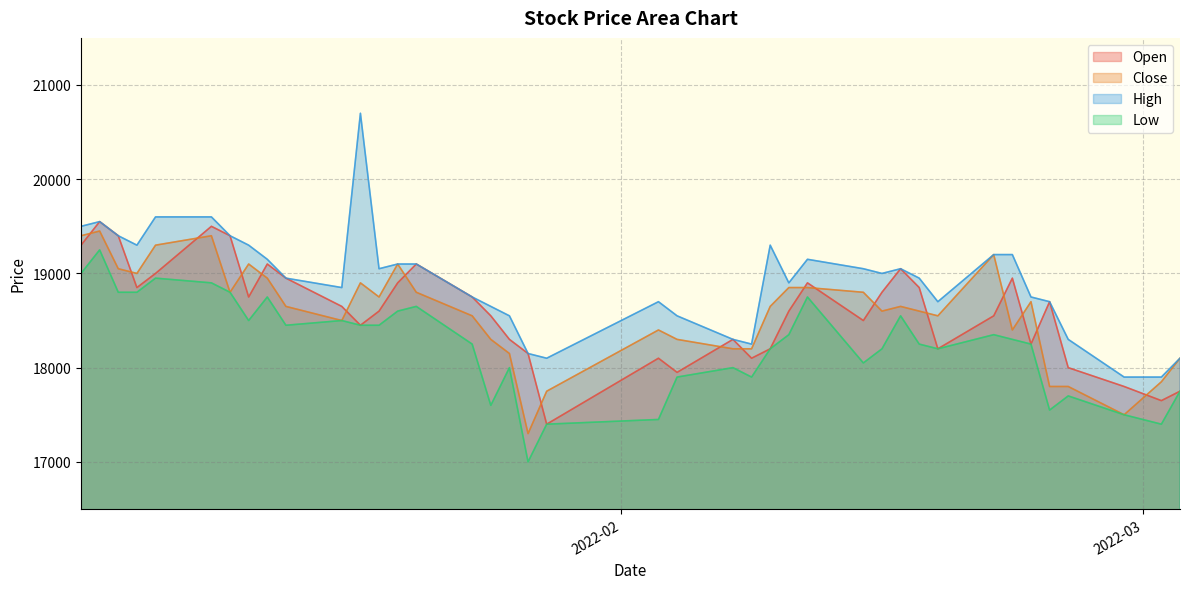

What is the sum of all Close values?

743200